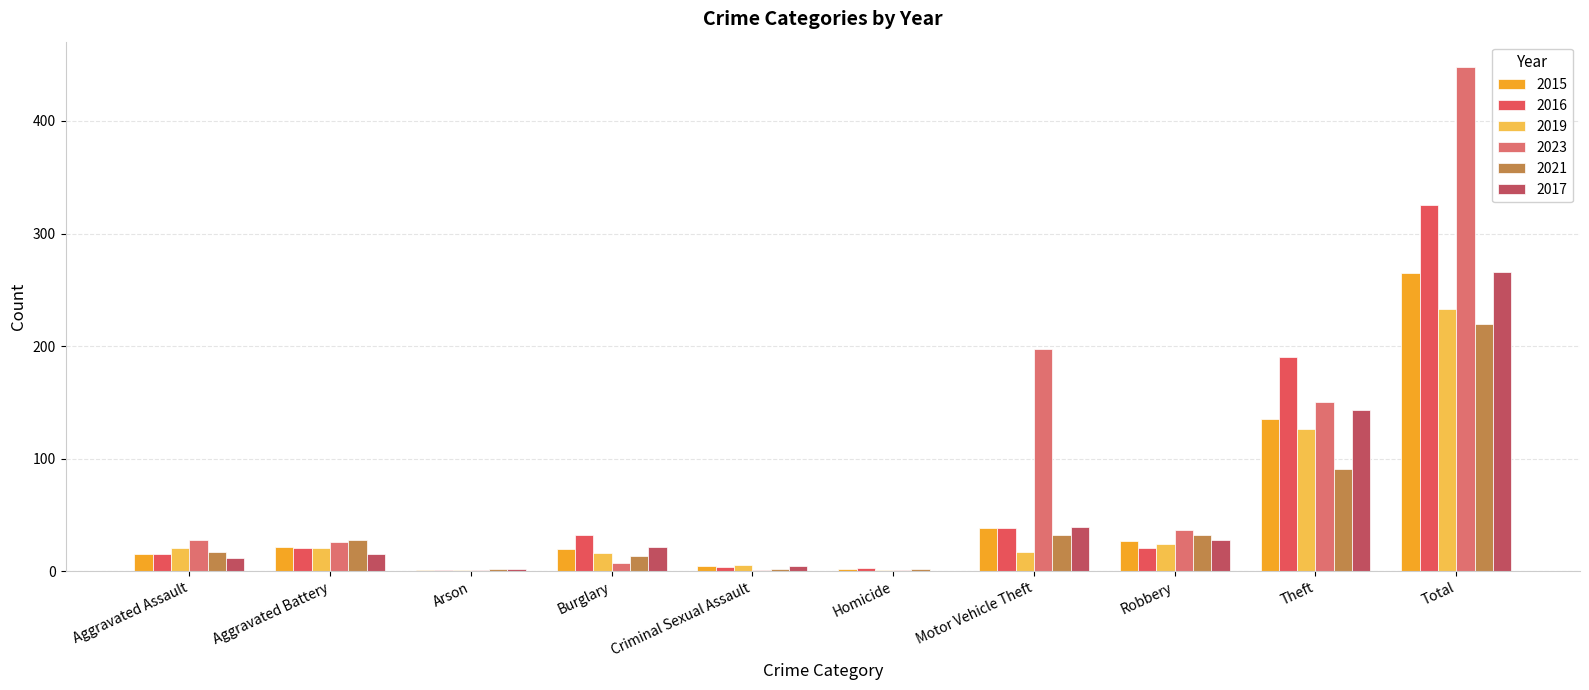

How many positive values does the 2017 series have?

9